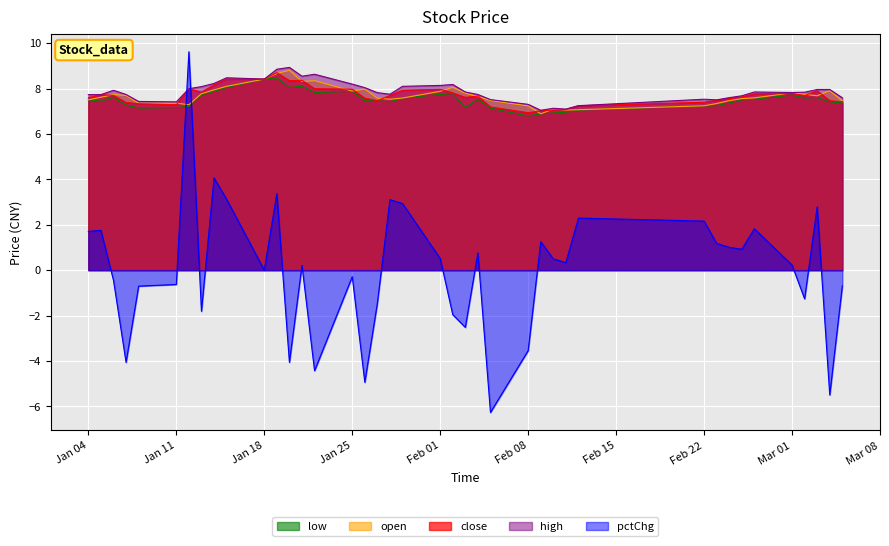

What is the total value across all series at Feb 22?

31.6